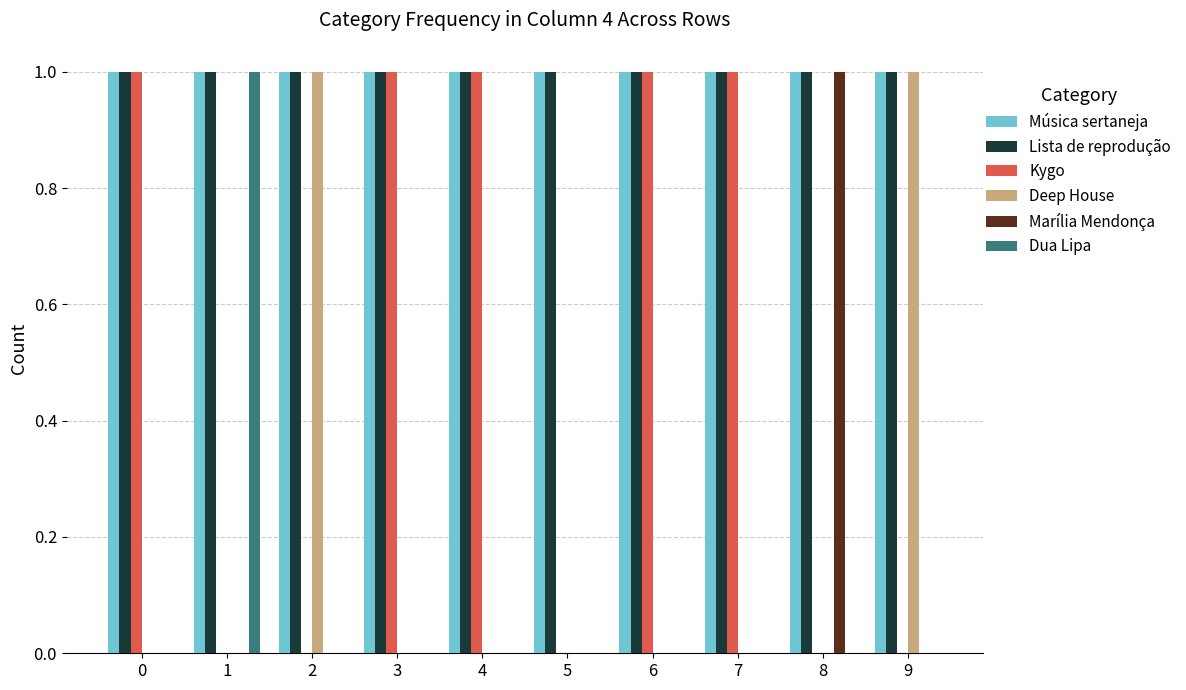

Is the value of Lista de reprodução at 7 greater than the value of Deep House at 8?

Yes